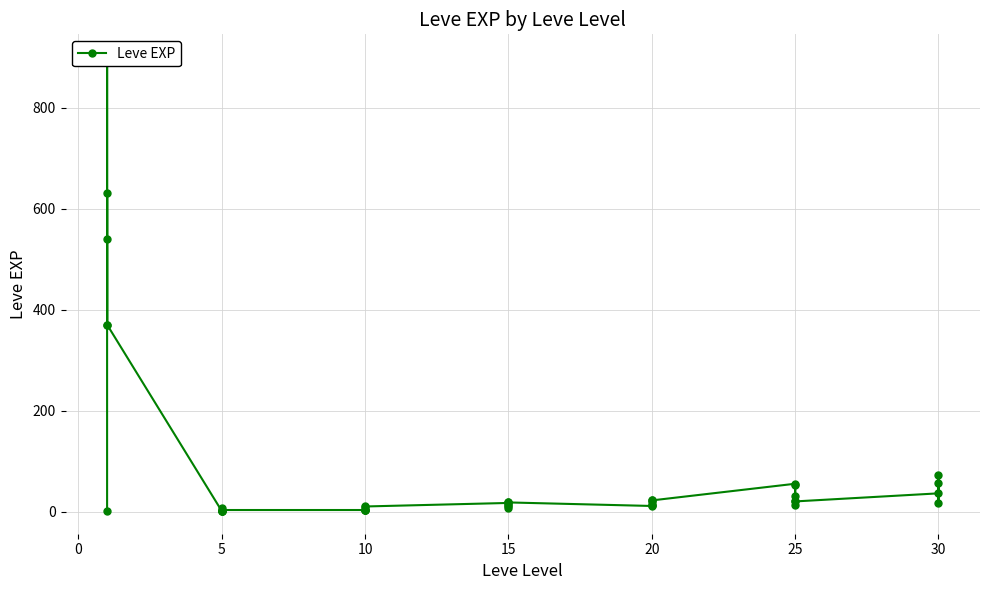

How many lines are shown in the chart?

1